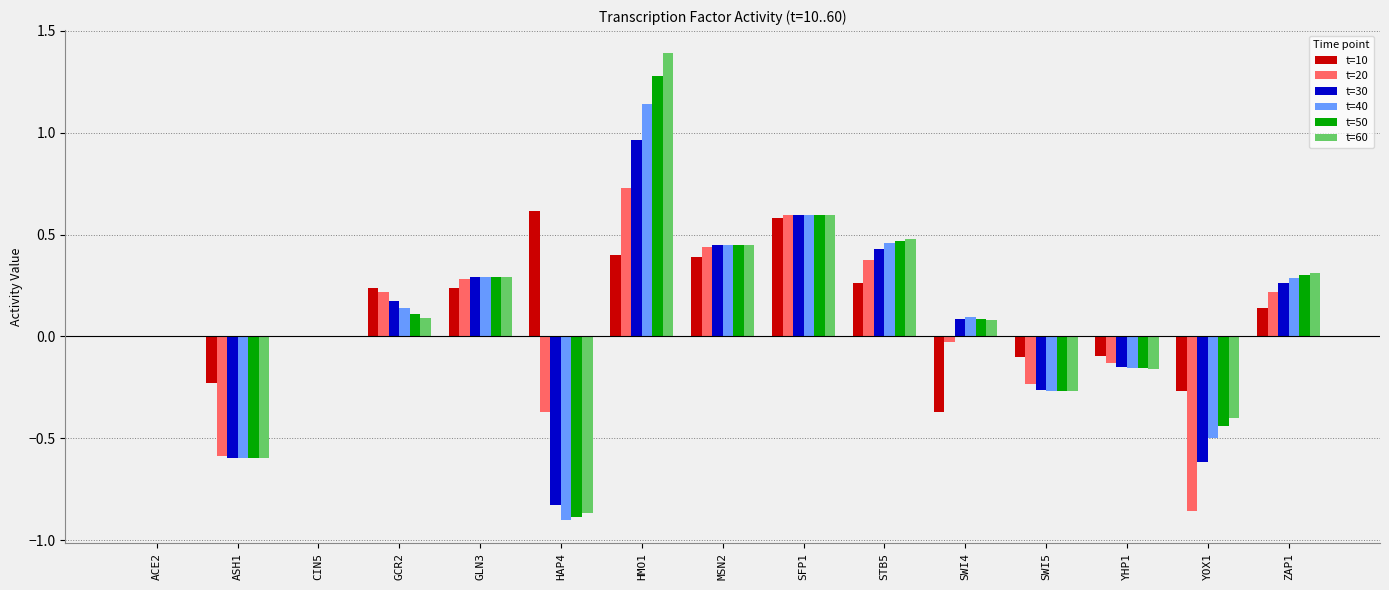

At which category does the chart reach its peak across all series?

HMO1